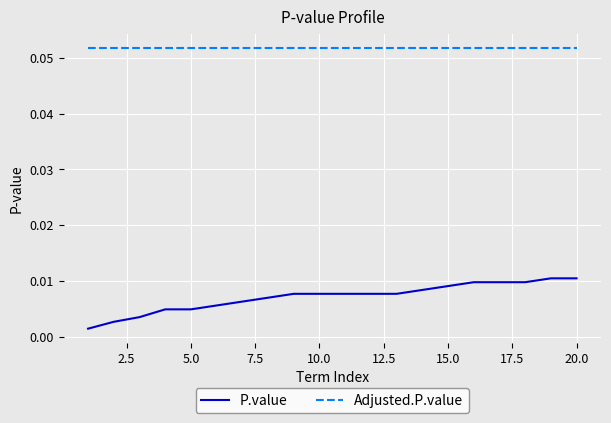

Which series has the largest range (max minus min)?

P.value